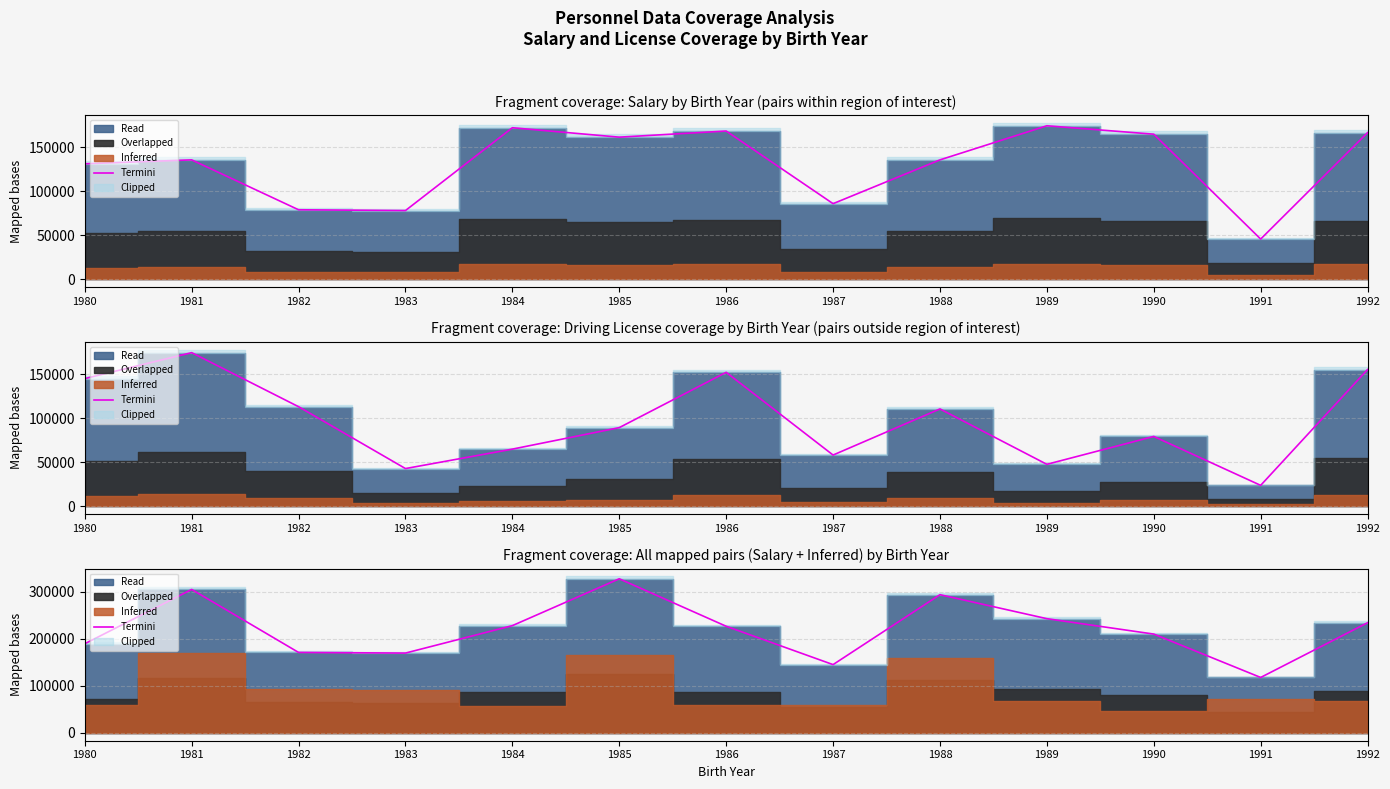

Reading left to right, list all the values displayed in this chart.

189677	305195	171191	169841	228234	327901	226888	145287	294067	243016	210241	117954	234362